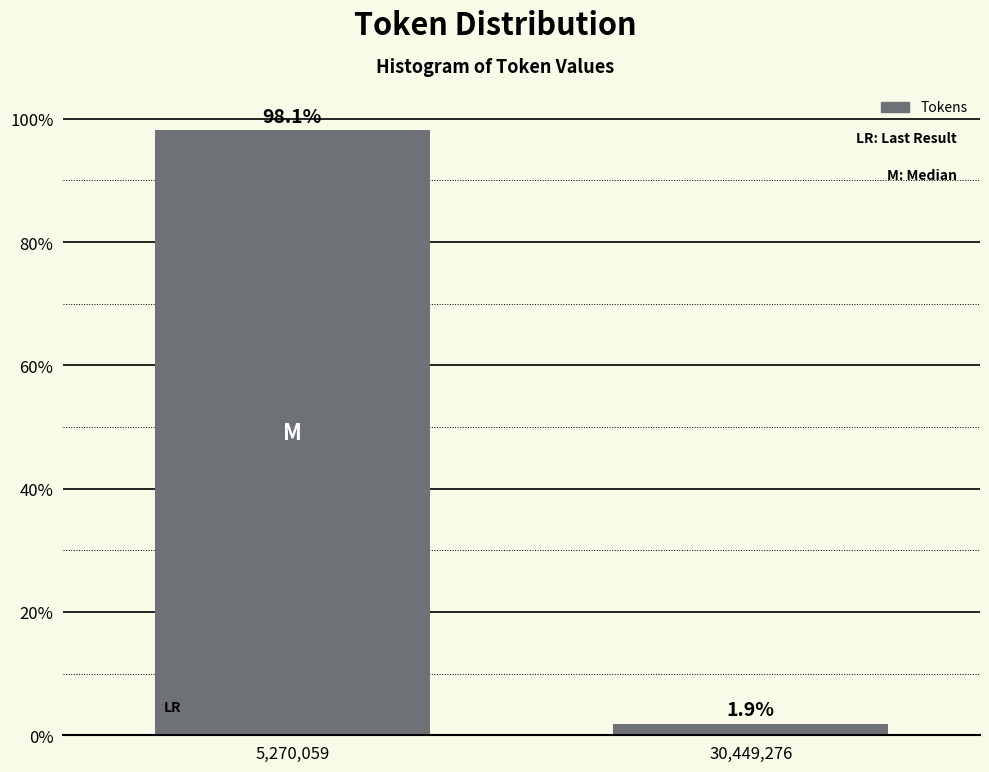

Reading left to right, transcribe all the data shown in this chart.

98.1	1.9